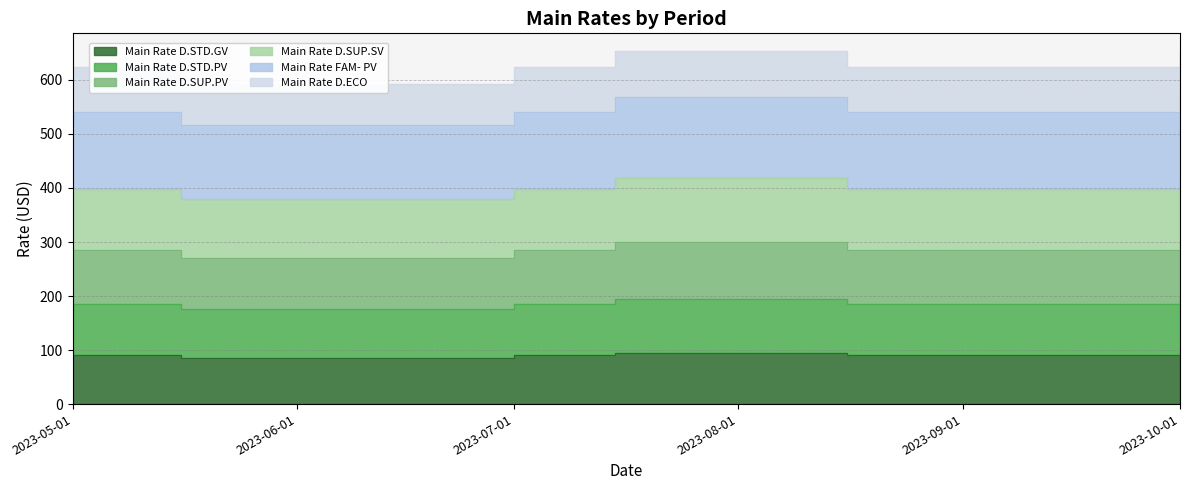

How many values in the Main Rate D.ECO series are below 623?

1